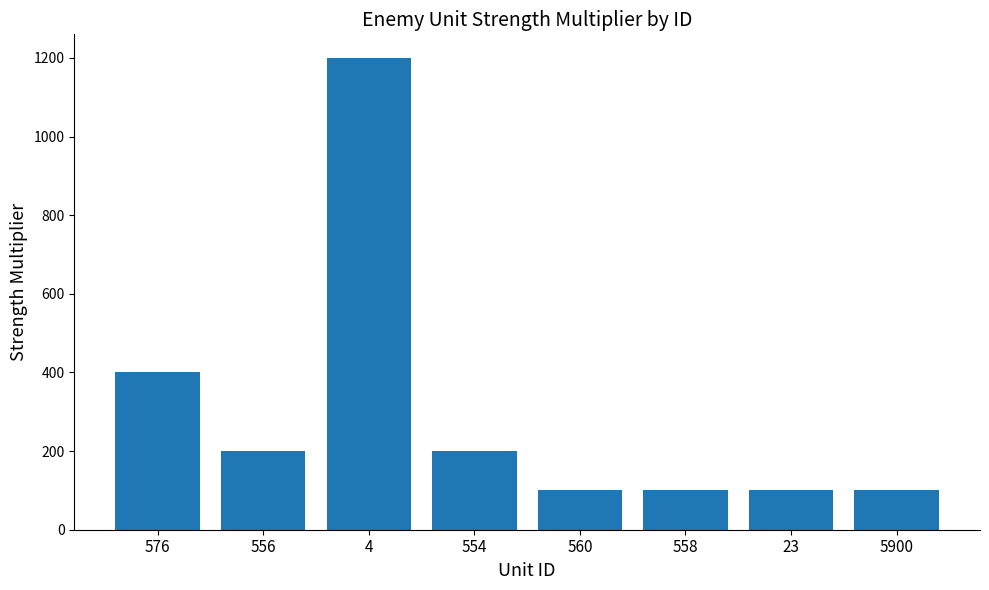

What is the difference between the values at 4 and 5900?

1100